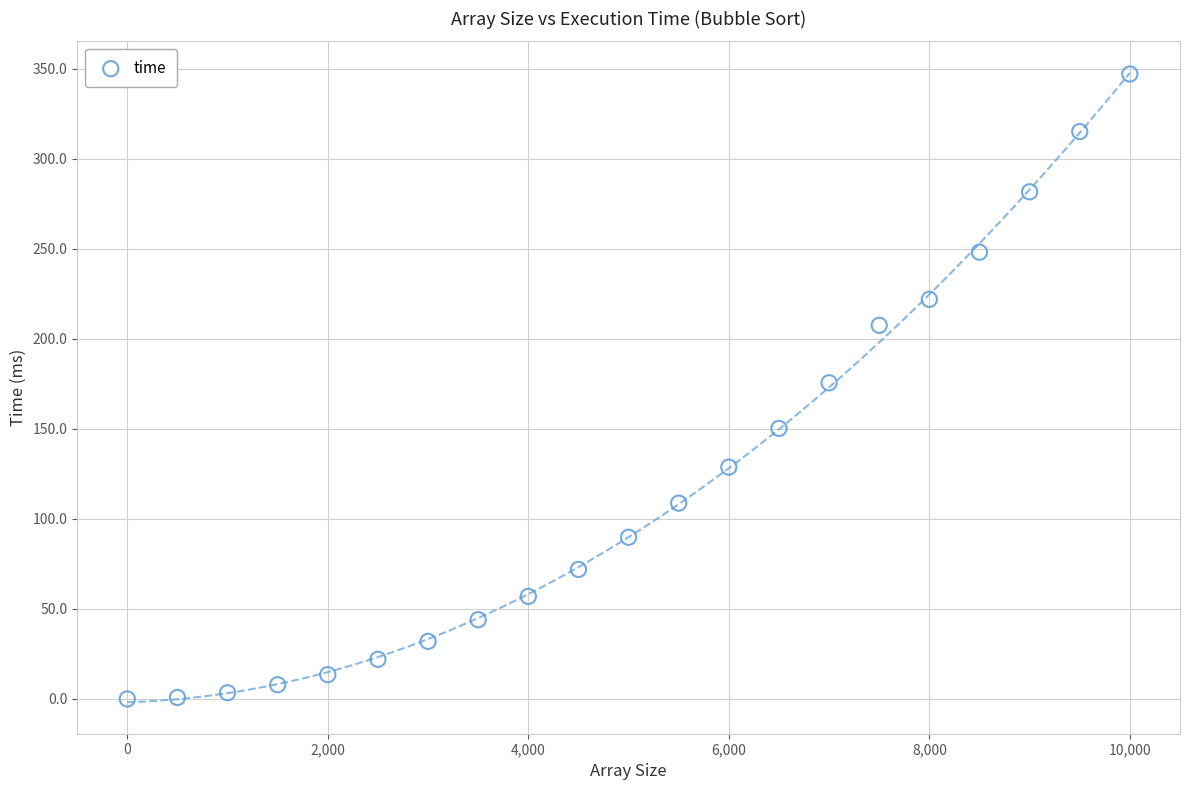

What is the range of X values (max minus min)?

10000.0